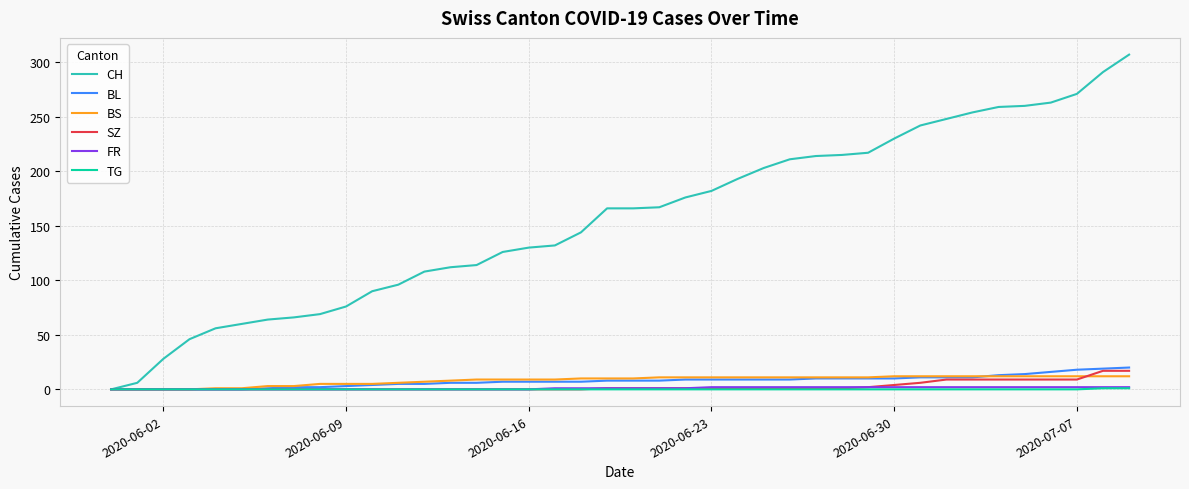

Which series has the widest spread of values?

CH